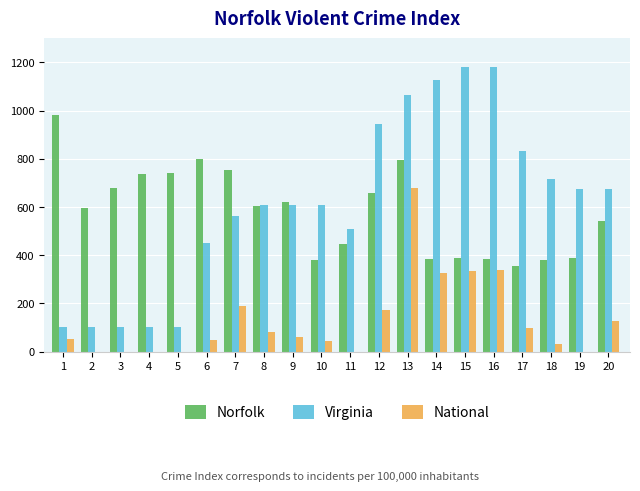

The value of Virginia at 16 is 1181. True or false?

True